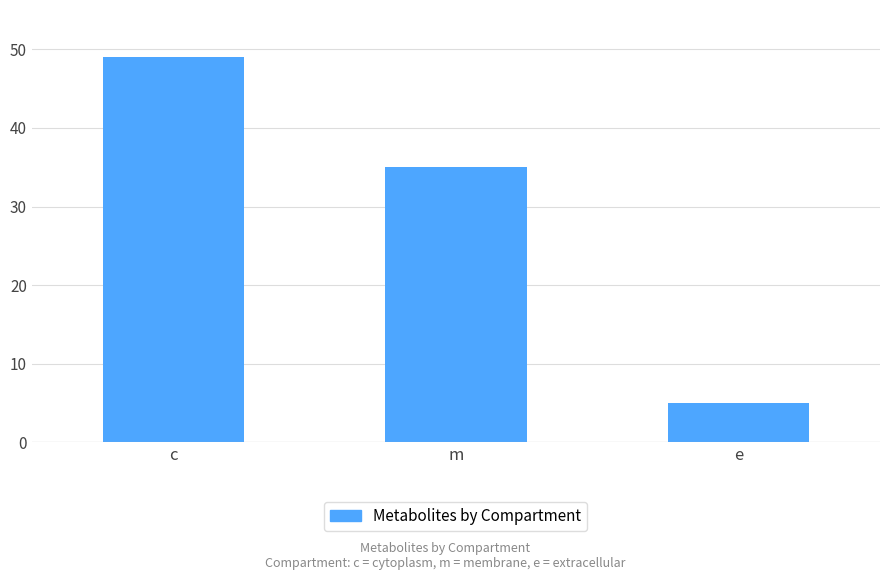

What is the value of the 3rd bar from the left?

5